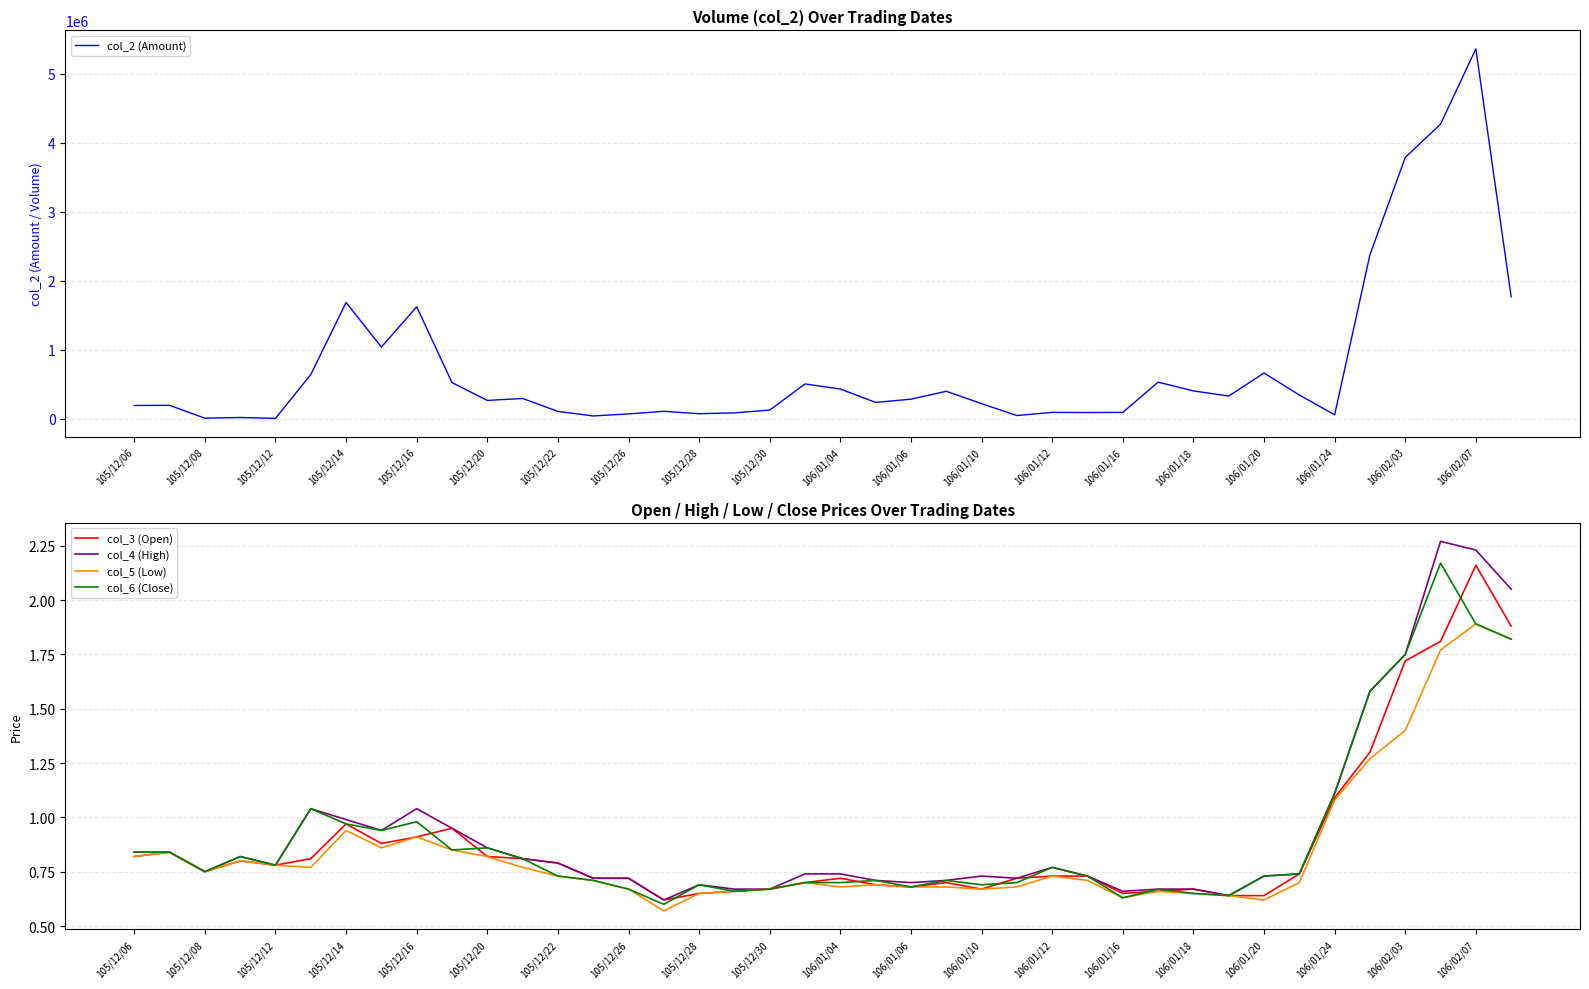

What is the difference between the highest and lowest values at 105/12/06?

190599.2